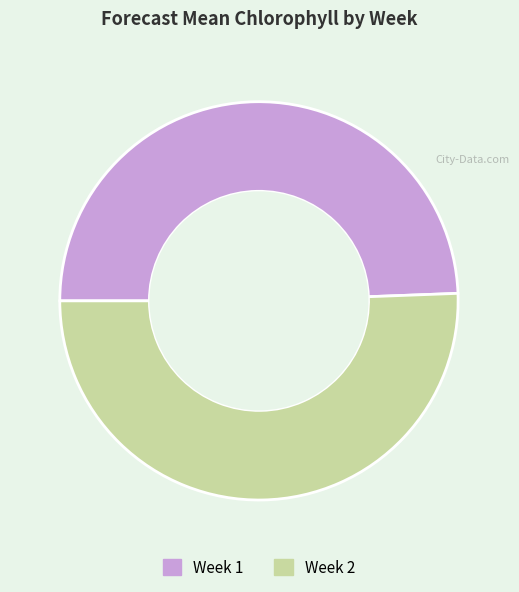

What is the smallest slice in the pie chart?

Week 1